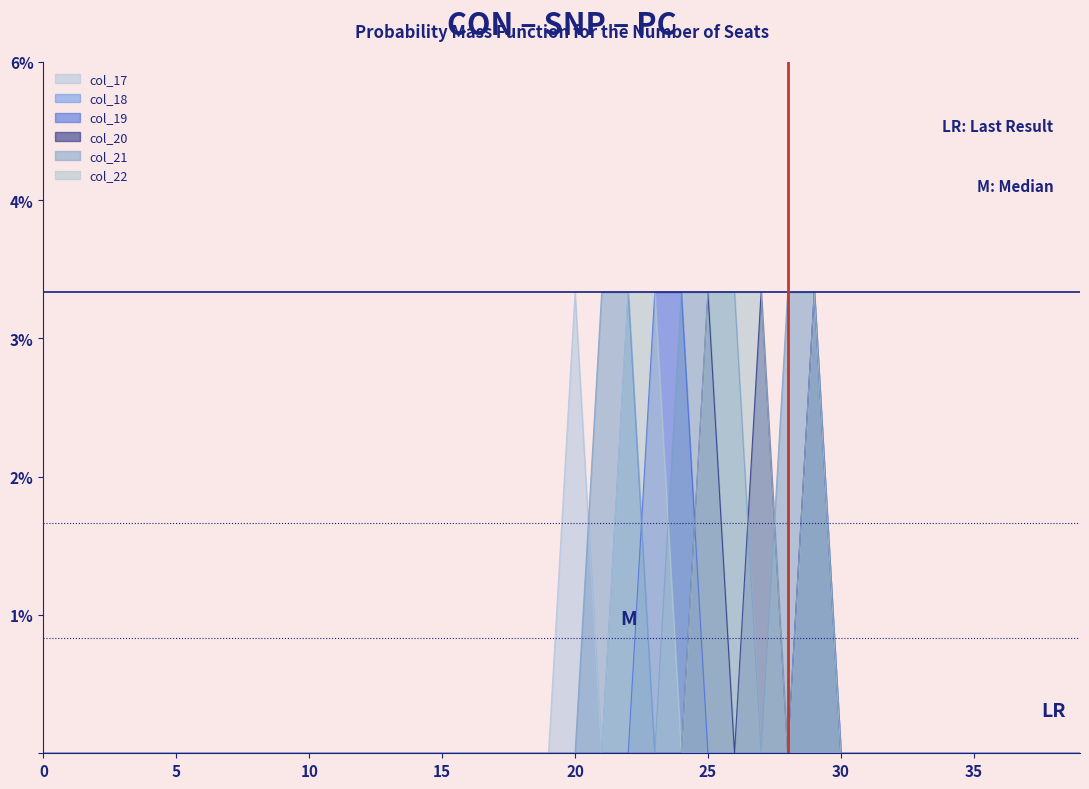

Reading left to right, what are all the values shown in this chart?

col_17: 0	0	0	0	0	0	0	0	0	0	0	0	0	0	0	0	0	0	0	0	1	0	0	0	0	0	0	0	0	0	0	0	0	0	0	0	0	0	0	0
col_18: 0	0	0	0	0	0	0	0	0	0	0	0	0	0	0	0	0	0	0	0	0	0	1	0	0	0	0	0	0	0	0	0	0	0	0	0	0	0	0	0
col_19: 0	0	0	0	0	0	0	0	0	0	0	0	0	0	0	0	0	0	0	0	0	0	0	1	1	0	0	0	0	1	0	0	0	0	0	0	0	0	0	0
col_20: 0	0	0	0	0	0	0	0	0	0	0	0	0	0	0	0	0	0	0	0	0	0	0	0	0	1	0	1	0	1	0	0	0	0	0	0	0	0	0	0
col_21: 0	0	0	0	0	0	0	0	0	0	0	0	0	0	0	0	0	0	0	0	0	1	1	0	1	1	1	0	1	1	0	0	0	0	0	0	0	0	0	0
col_22: 0	0	0	0	0	0	0	0	0	0	0	0	0	0	0	0	0	0	0	0	0	0	1	1	0	1	1	1	0	1	0	0	0	0	0	0	0	0	0	0